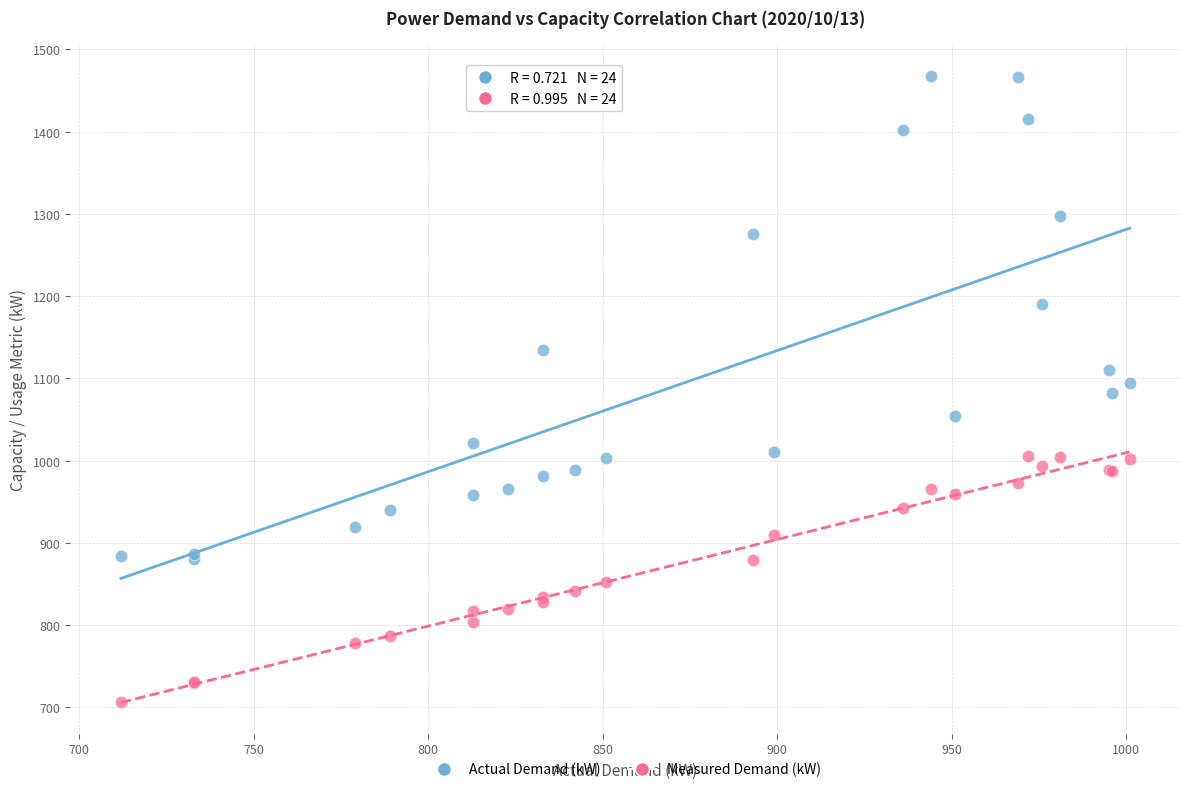

What are all the series names shown in the legend?

Actual Demand (kW), Measured Demand (kW)